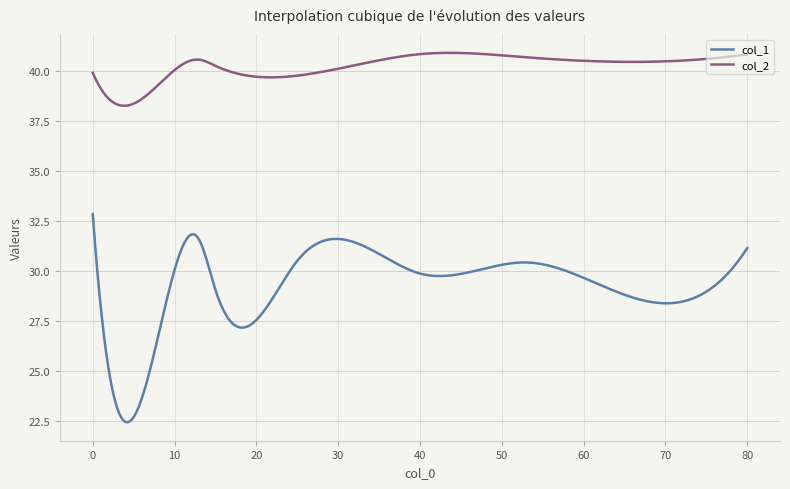

What is the difference between the maximum and minimum values in the col_2 series?

2.6